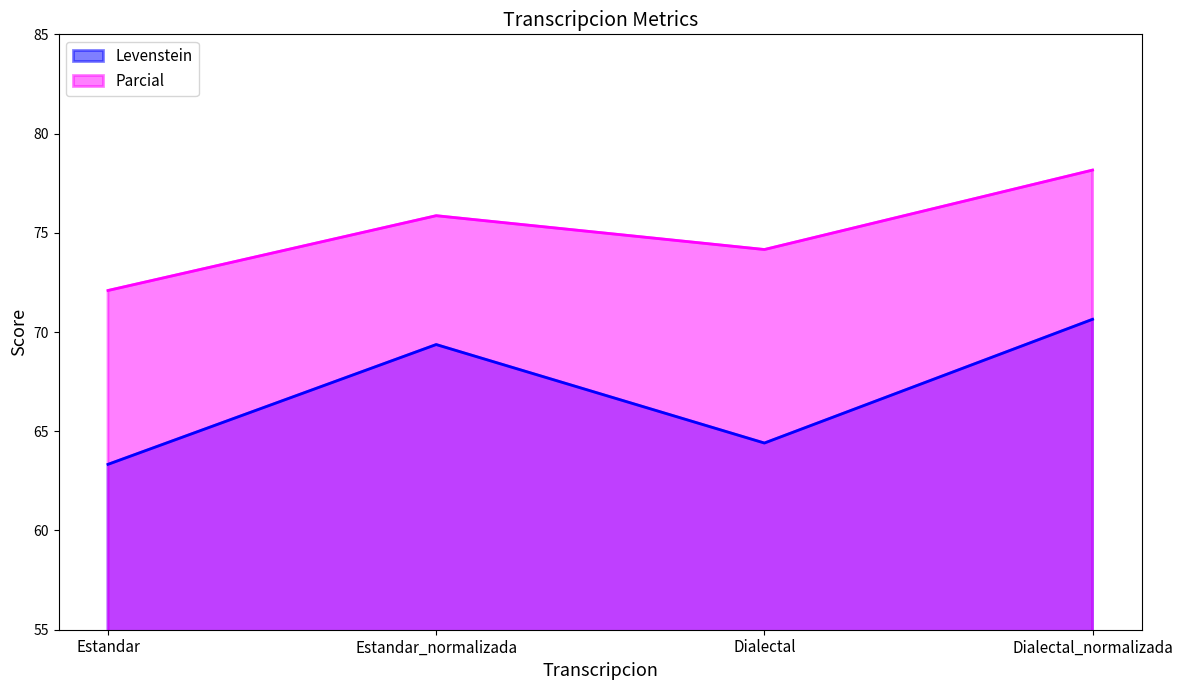

At which label is Parcial closest to 75?

Dialectal